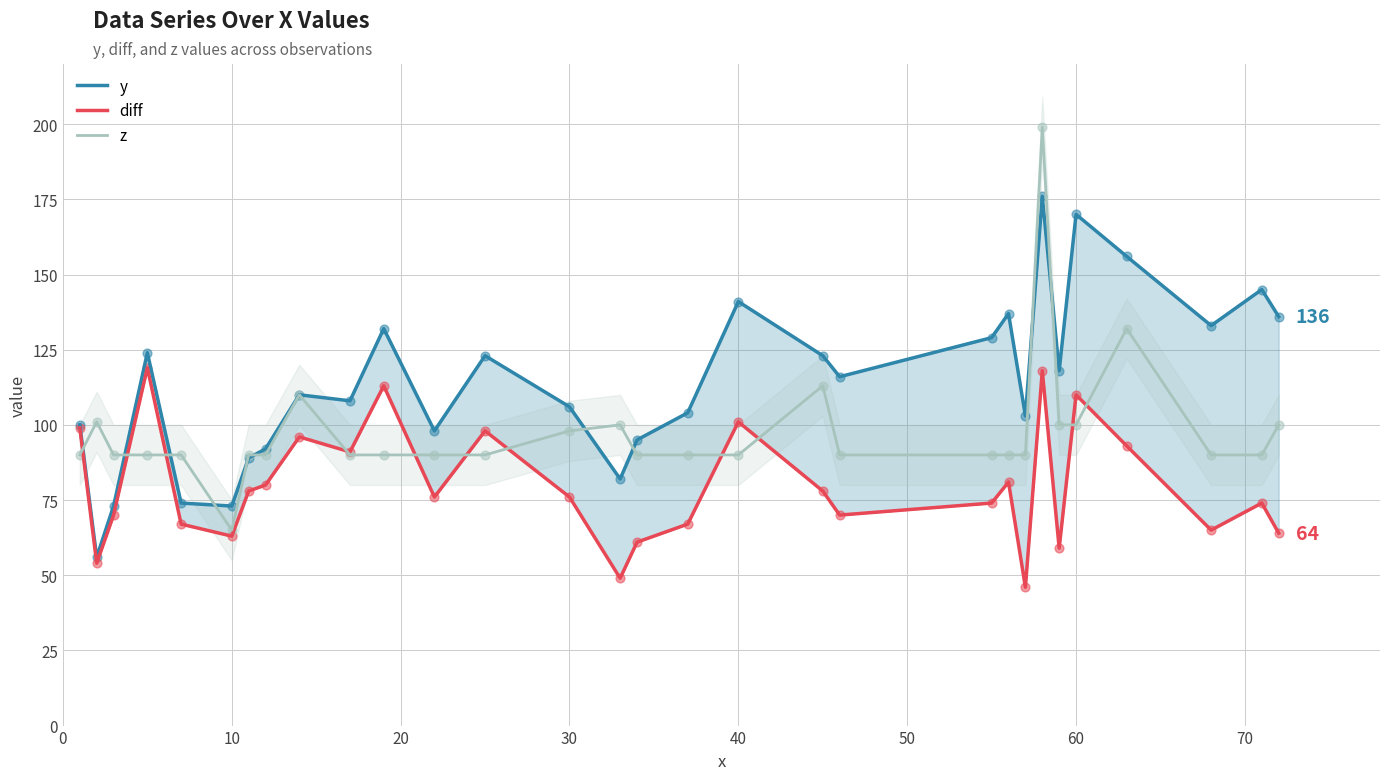

Which series has the widest spread of Y values?

z trend